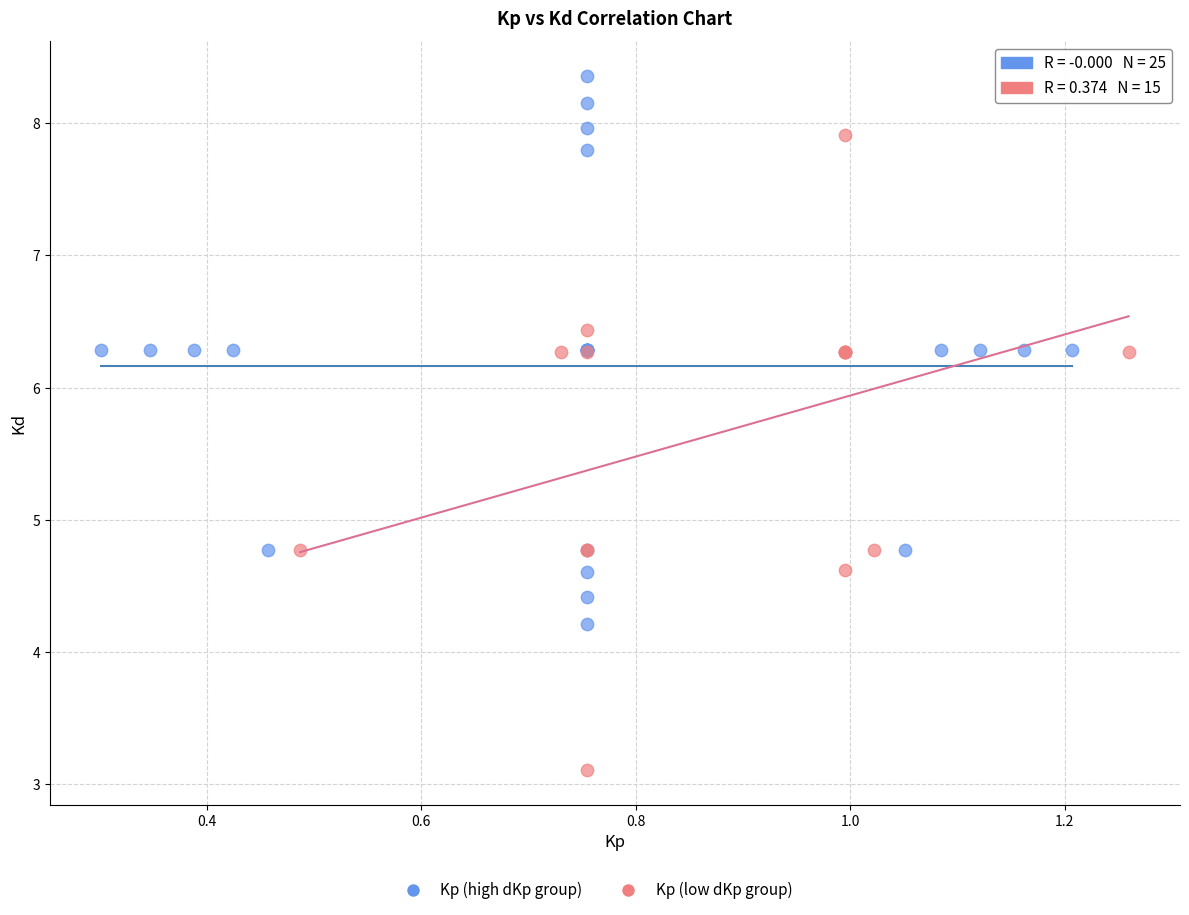

Which series has the largest Y range (max minus min)?

Kp (low dKp group)